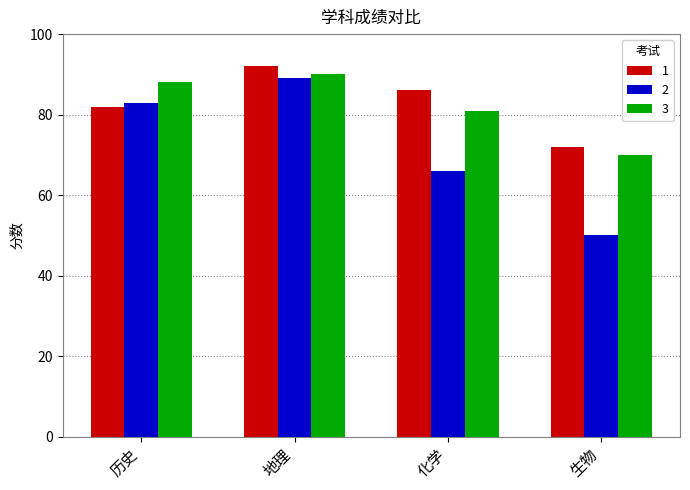

List the labels in order of 1 value, smallest first.

生物, 历史, 化学, 地理